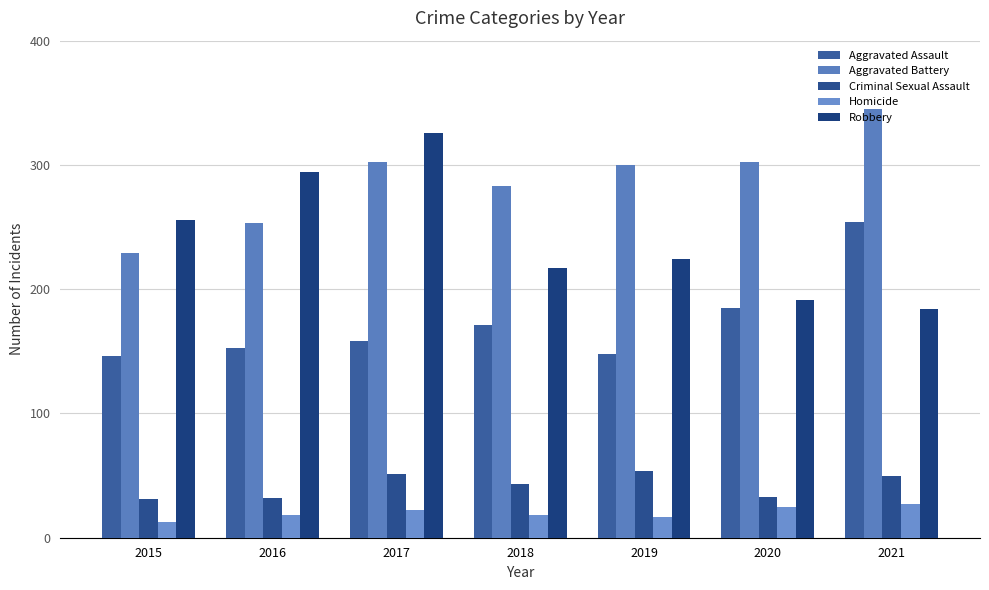

Rank the series by their maximum value, from highest to lowest.

Aggravated Battery, Robbery, Aggravated Assault, Criminal Sexual Assault, Homicide